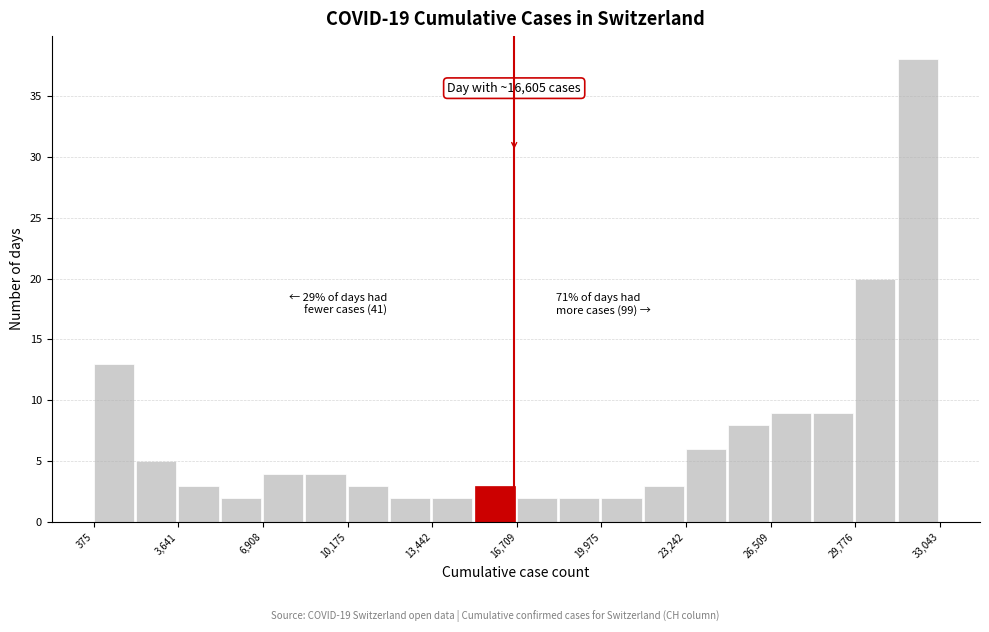

Read against the x-axis, roughly where is the centre of the tallest bar?

32000